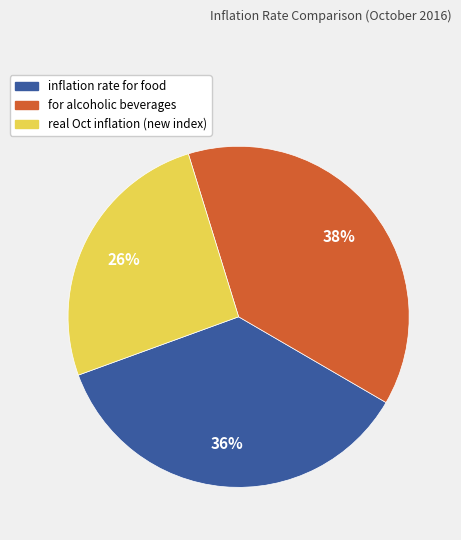

To the nearest percent, what is the difference between the largest and smallest slice percentages?

12%